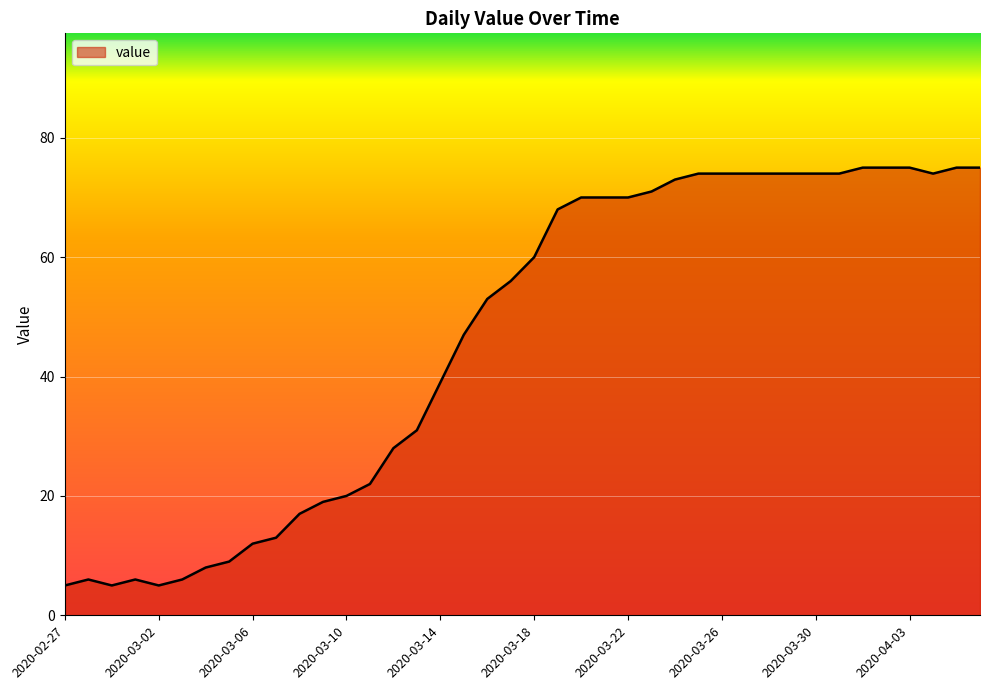

What is the difference between the maximum and minimum values?

70